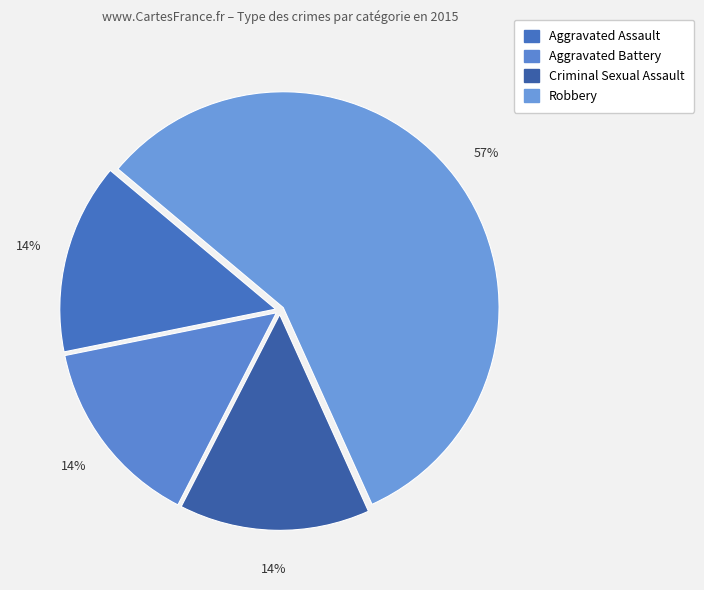

What is the ratio of the value at Robbery to the value at Criminal Sexual Assault?

4.0